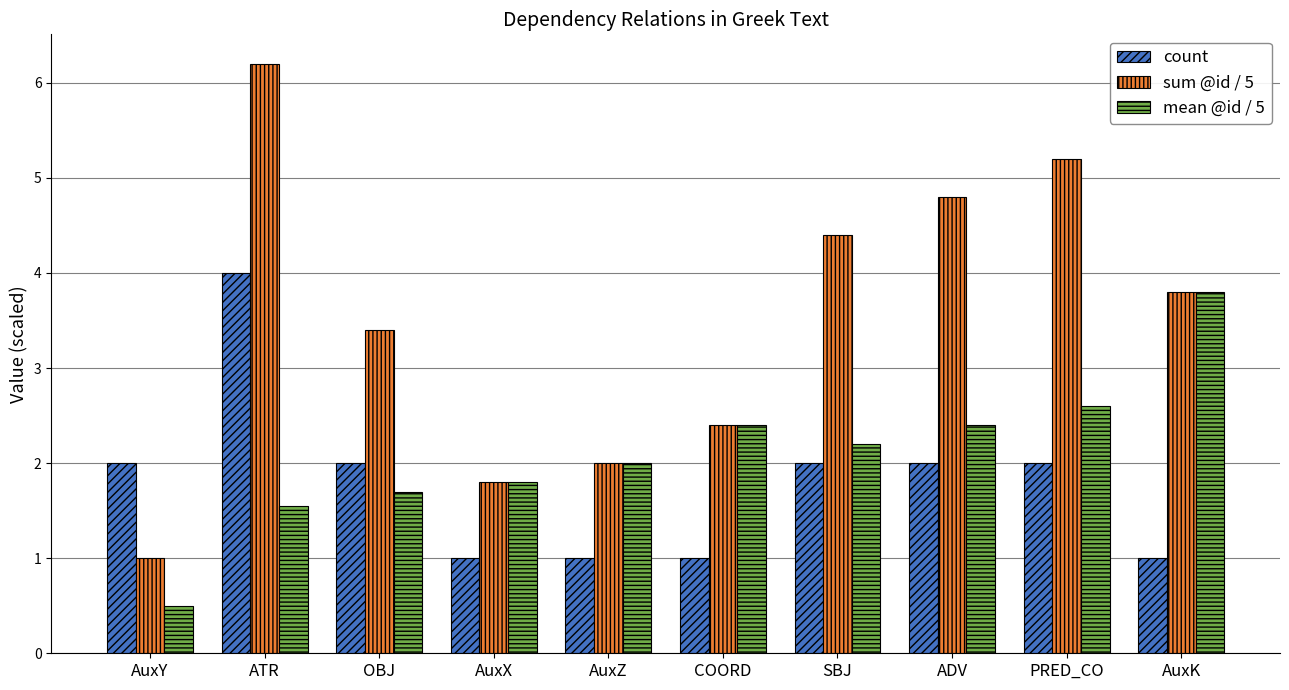

What is the approximate value of sum @id / 5 at PRED_CO?

5.2